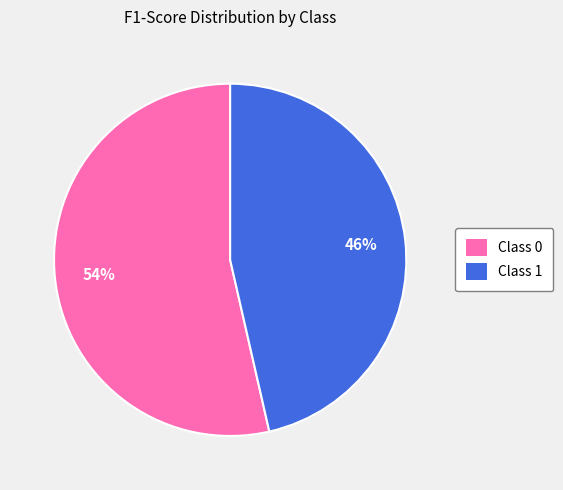

To the nearest percent, what is the average slice percentage?

50%